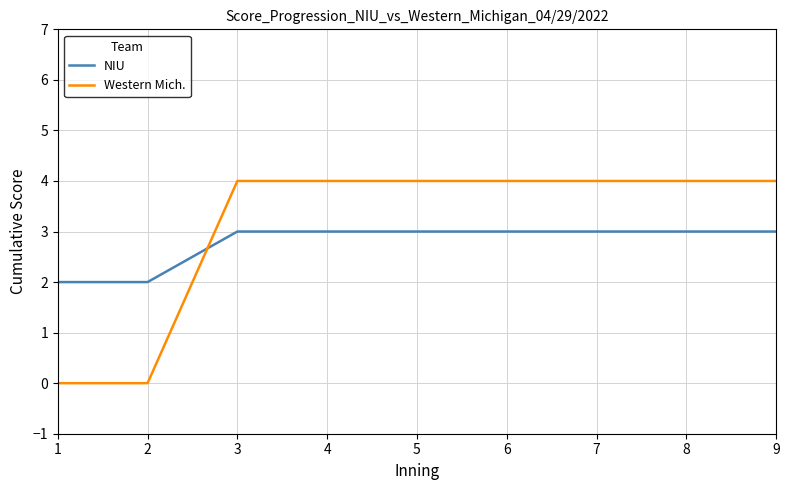

True or false: Western Mich. and NIU intersect in this chart.

True